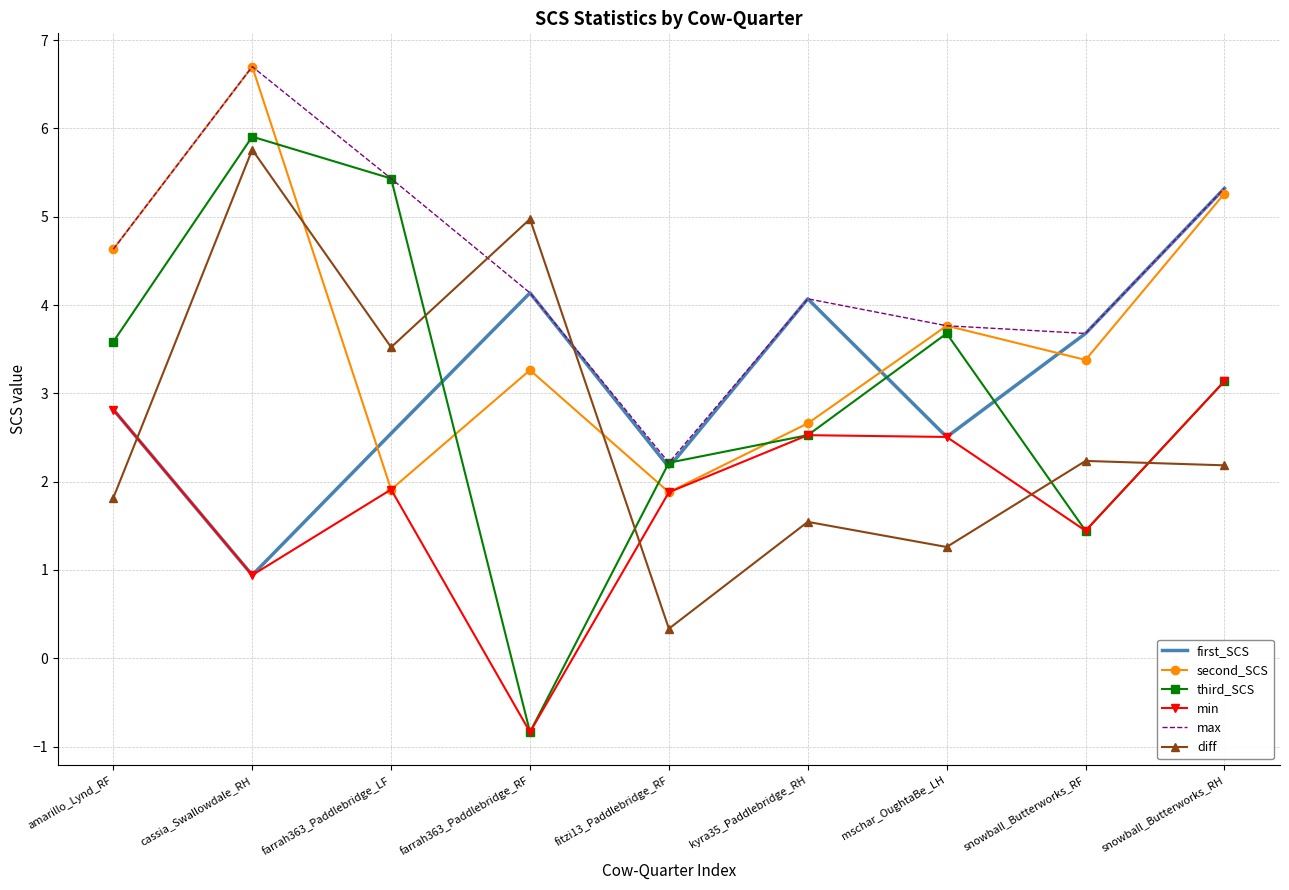

Read the third_SCS value at cassia_Swallowdale_RH.

5.9